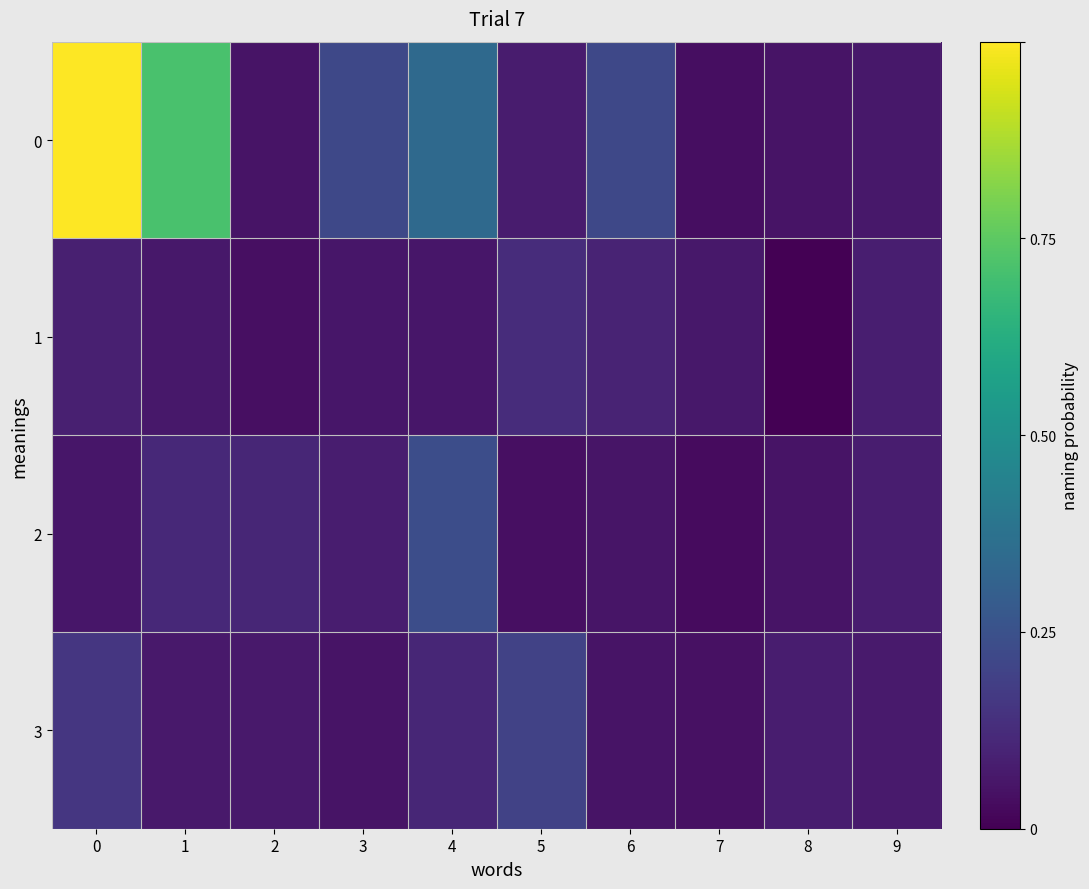

Which has a higher value, 4 or 6?

4